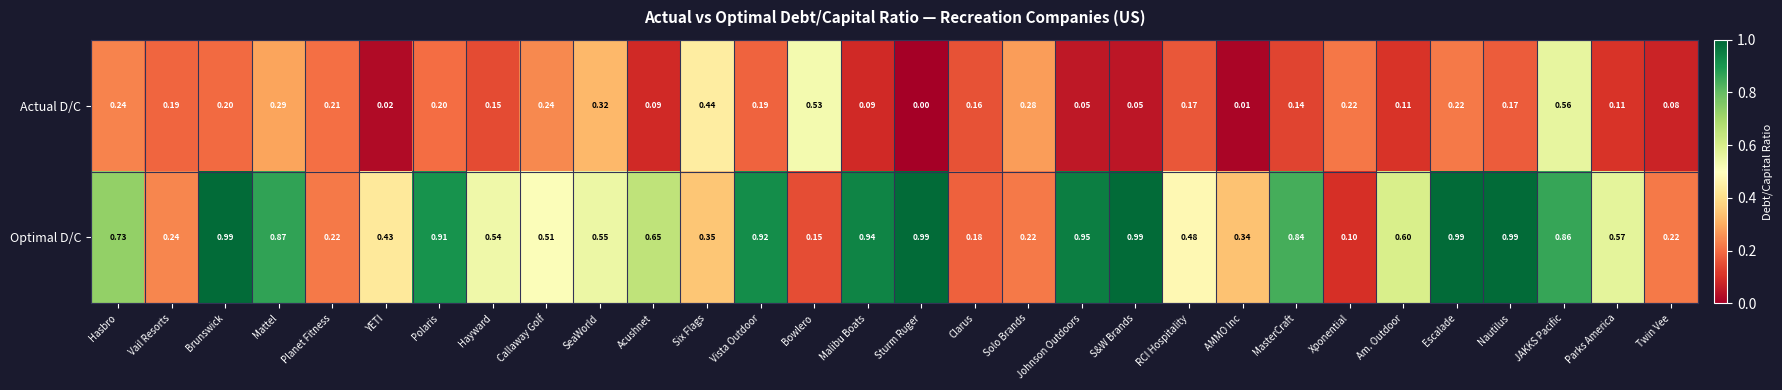

What is the spread (max minus min) of values at Six Flags?

0.1